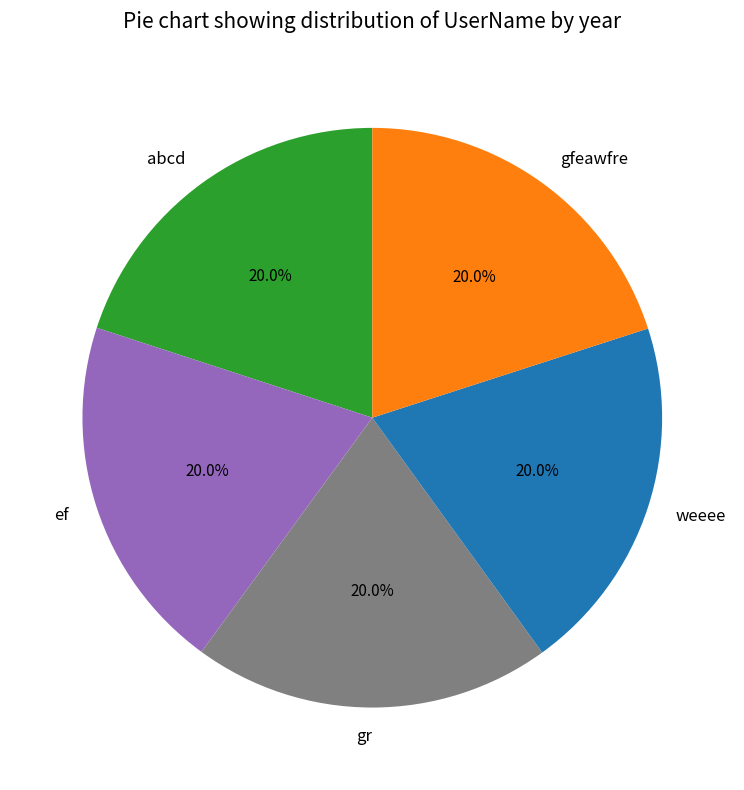

Approximately how many times larger is the value at abcd compared to gfeawfre?

1.0